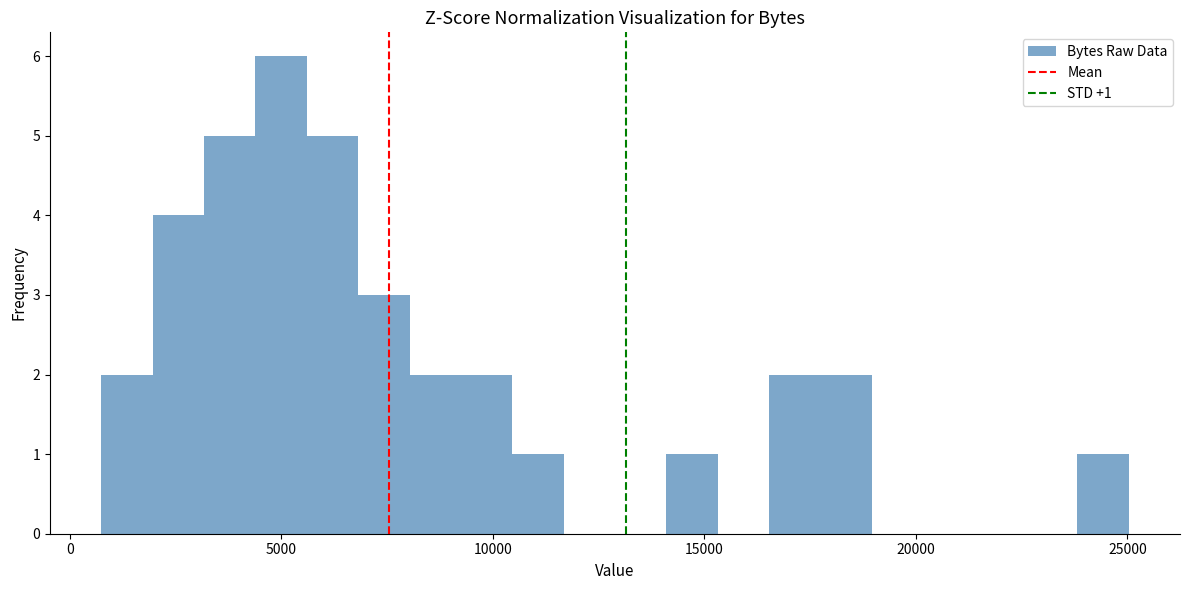

Read against the x-axis, roughly where is the centre of the tallest bar?

5000